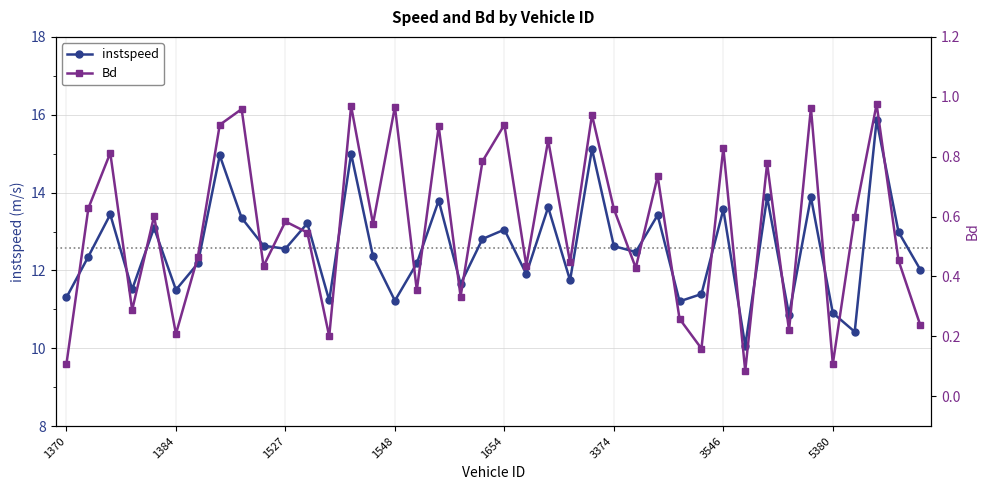

Reading right to left, transcribe all the data shown in this chart.

instspeed: 12.0	13.0	15.9	10.4	10.9	13.9	10.9	13.9	10.1	13.6	11.4	11.2	13.4	12.5	12.6	15.1	11.7	13.6	11.9	13.0	12.8	11.7	13.8	12.2	11.2	12.4	15.0	11.2	13.2	12.6	12.6	13.3	15.0	12.2	11.5	13.1	11.5	13.4	12.4	11.3
Bd: 0.2	0.5	1.0	0.6	0.1	1.0	0.2	0.8	0.1	0.8	0.2	0.3	0.7	0.4	0.6	0.9	0.4	0.9	0.4	0.9	0.8	0.3	0.9	0.4	1.0	0.6	1.0	0.2	0.5	0.6	0.4	1.0	0.9	0.5	0.2	0.6	0.3	0.8	0.6	0.1